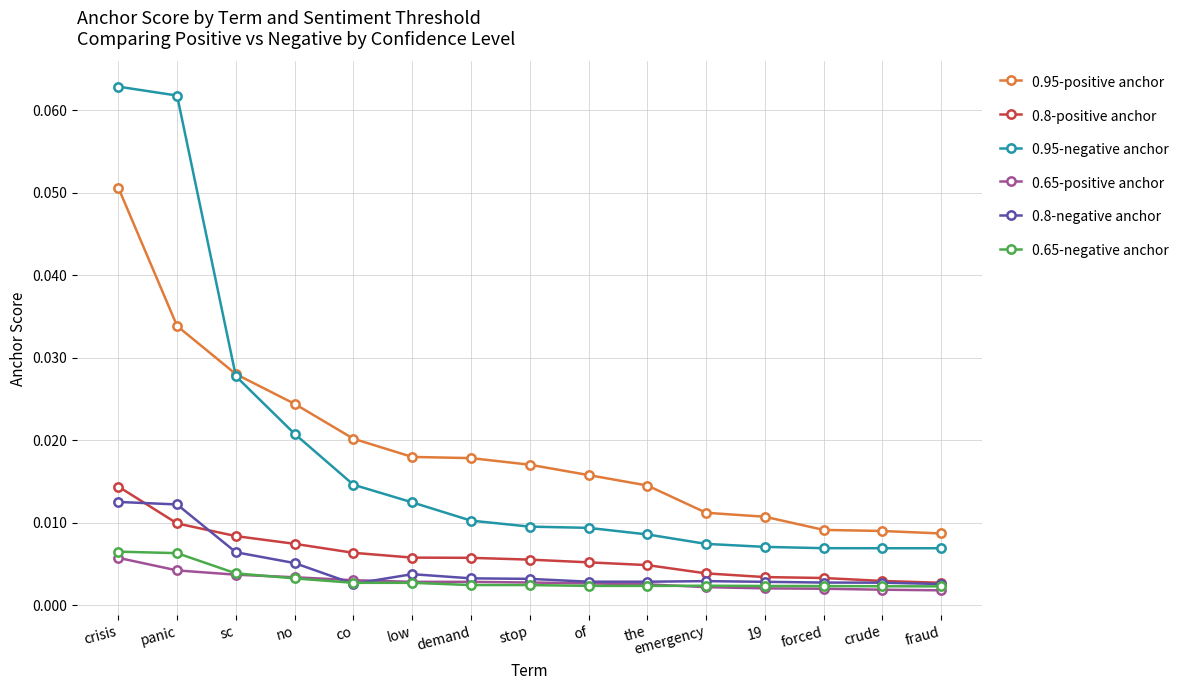

Which series has the widest spread of values?

0.95-negative anchor